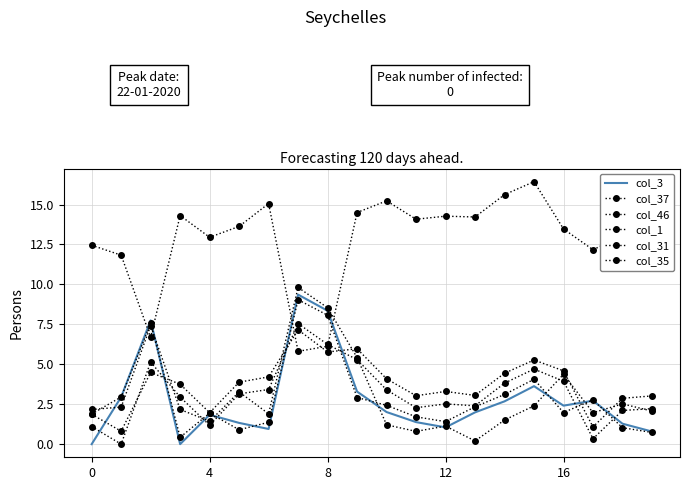

Which series has the largest range (max minus min)?

col_37